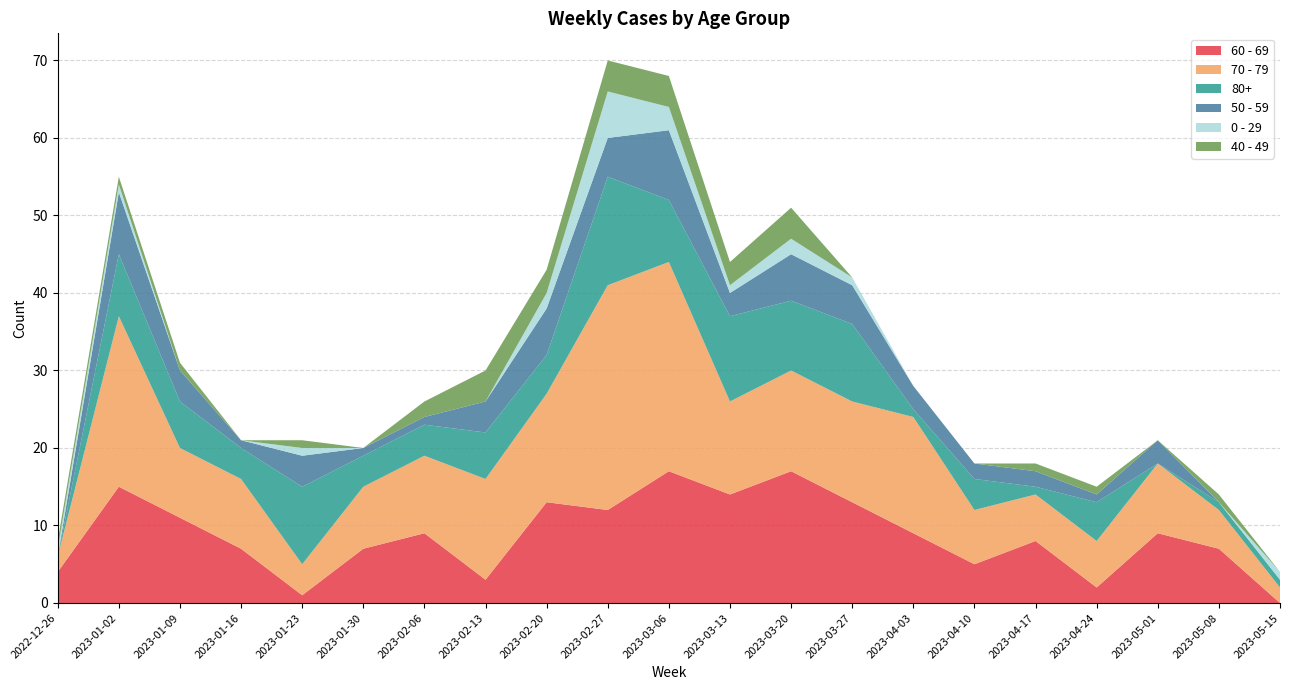

Reading left to right, extract all data points from this chart.

60 - 69: 2022-12-26=4	2023-01-02=15	2023-01-09=11	2023-01-16=7	2023-01-23=1	2023-01-30=7	2023-02-06=9	2023-02-13=3	2023-02-20=13	2023-02-27=12	2023-03-06=17	2023-03-13=14	2023-03-20=17	2023-03-27=13	2023-04-03=9	2023-04-10=5	2023-04-17=8	2023-04-24=2	2023-05-01=9	2023-05-08=7	2023-05-15=0
70 - 79: 2022-12-26=2	2023-01-02=22	2023-01-09=9	2023-01-16=9	2023-01-23=4	2023-01-30=8	2023-02-06=10	2023-02-13=13	2023-02-20=14	2023-02-27=29	2023-03-06=27	2023-03-13=12	2023-03-20=13	2023-03-27=13	2023-04-03=15	2023-04-10=7	2023-04-17=6	2023-04-24=6	2023-05-01=9	2023-05-08=5	2023-05-15=2
80+: 2022-12-26=0	2023-01-02=8	2023-01-09=6	2023-01-16=4	2023-01-23=10	2023-01-30=4	2023-02-06=4	2023-02-13=6	2023-02-20=5	2023-02-27=14	2023-03-06=8	2023-03-13=11	2023-03-20=9	2023-03-27=10	2023-04-03=1	2023-04-10=4	2023-04-17=1	2023-04-24=5	2023-05-01=0	2023-05-08=1	2023-05-15=1
50 - 59: 2022-12-26=0	2023-01-02=8	2023-01-09=4	2023-01-16=1	2023-01-23=4	2023-01-30=1	2023-02-06=1	2023-02-13=4	2023-02-20=6	2023-02-27=5	2023-03-06=9	2023-03-13=3	2023-03-20=6	2023-03-27=5	2023-04-03=3	2023-04-10=2	2023-04-17=2	2023-04-24=1	2023-05-01=3	2023-05-08=0	2023-05-15=0
0 - 29: 2022-12-26=1	2023-01-02=1	2023-01-09=0	2023-01-16=0	2023-01-23=1	2023-01-30=0	2023-02-06=0	2023-02-13=0	2023-02-20=2	2023-02-27=6	2023-03-06=3	2023-03-13=1	2023-03-20=2	2023-03-27=1	2023-04-03=0	2023-04-10=0	2023-04-17=0	2023-04-24=0	2023-05-01=0	2023-05-08=0	2023-05-15=1
40 - 49: 2022-12-26=1	2023-01-02=1	2023-01-09=1	2023-01-16=0	2023-01-23=1	2023-01-30=0	2023-02-06=2	2023-02-13=4	2023-02-20=3	2023-02-27=4	2023-03-06=4	2023-03-13=3	2023-03-20=4	2023-03-27=0	2023-04-03=0	2023-04-10=0	2023-04-17=1	2023-04-24=1	2023-05-01=0	2023-05-08=1	2023-05-15=0